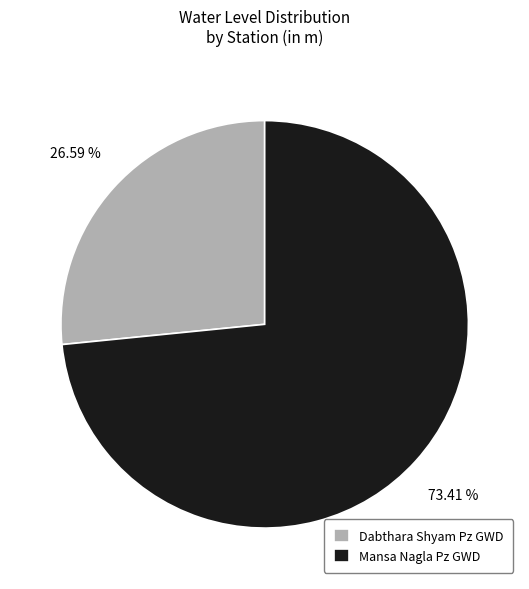

To the nearest percent, what is the average slice percentage?

50%